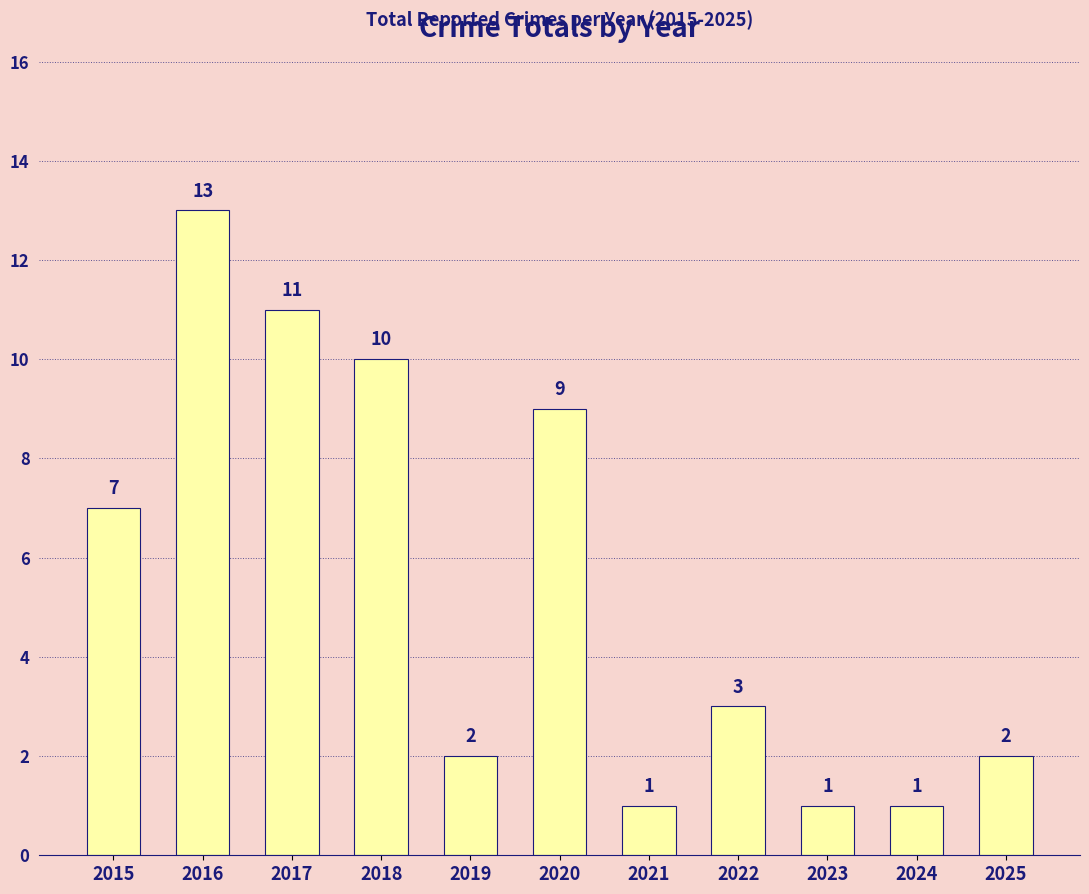

How many distinct data groups are displayed?

1